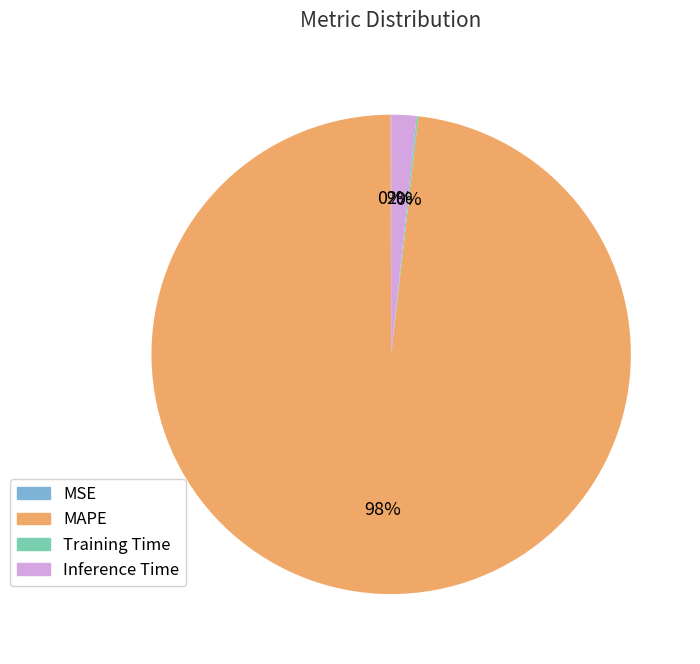

What is the majority slice?

MAPE